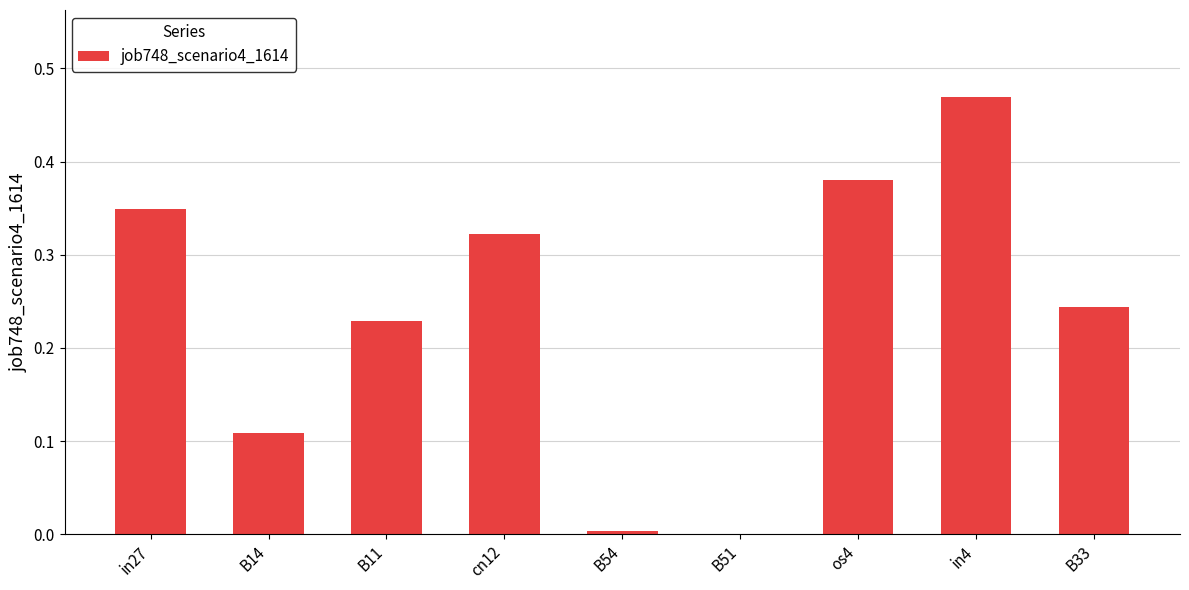

Which label corresponds to the largest value in the chart?

in4